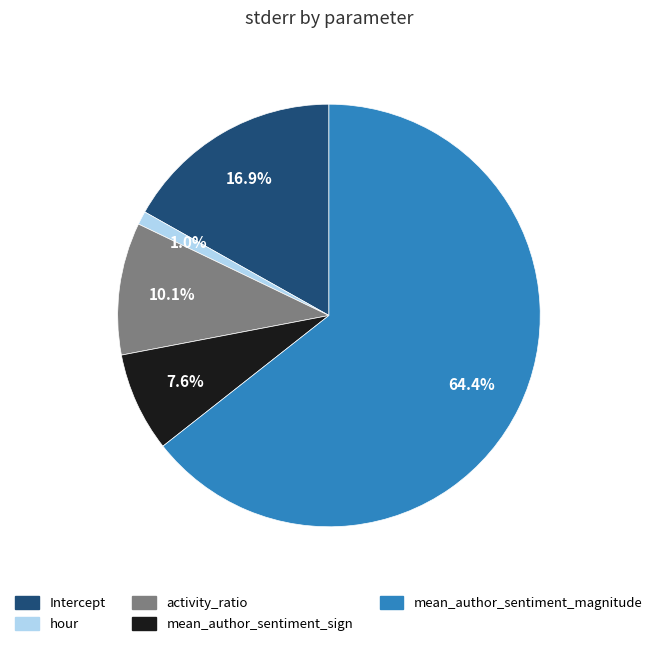

To the nearest percent, what is the difference between the largest and smallest slice percentages?

63%